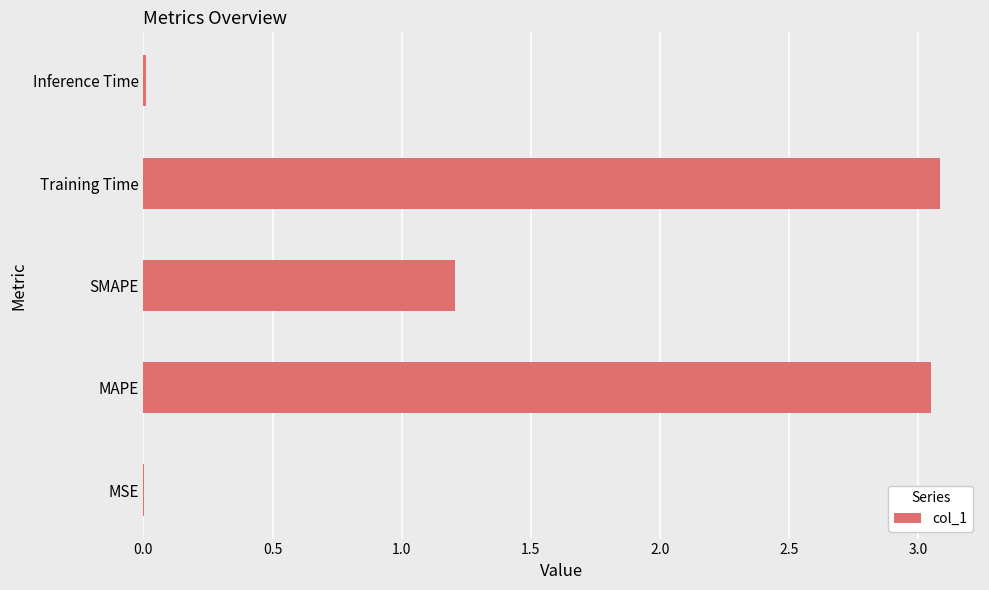

Where is the data nearest to the value 1?

SMAPE